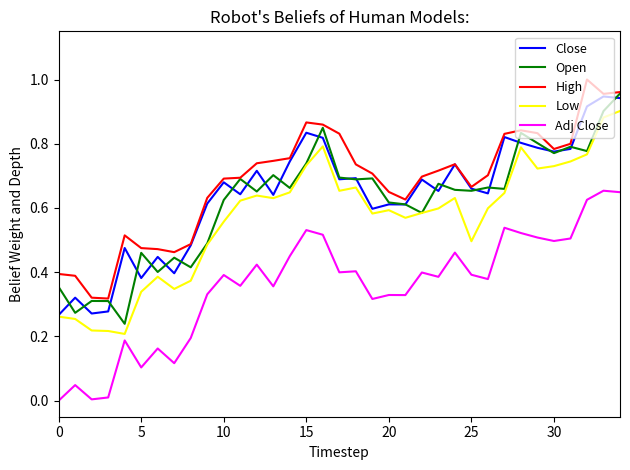

True or false: Adj Close and Close cross at least once.

False